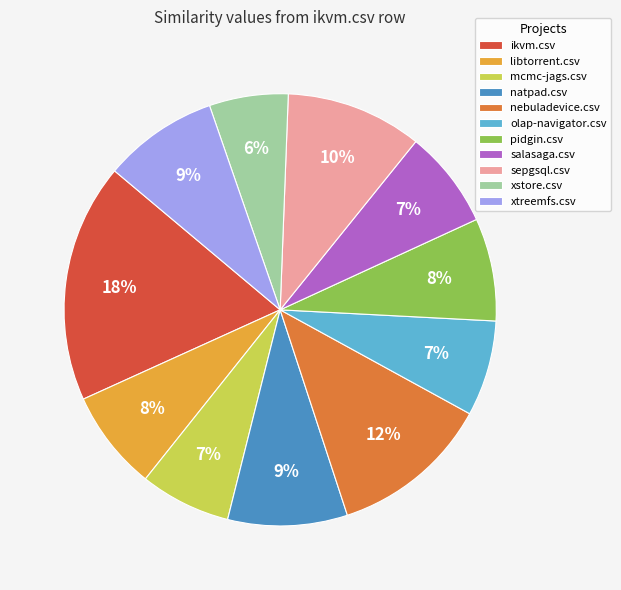

To the nearest percent, what is the average slice percentage?

9%